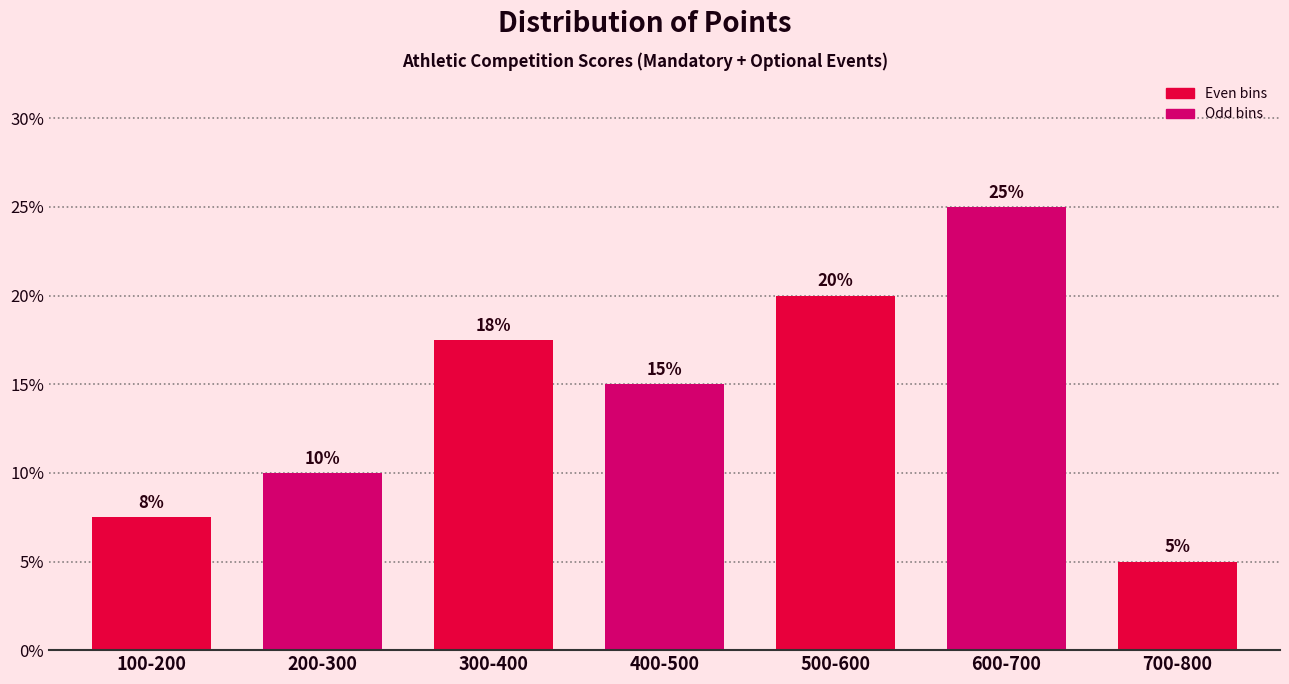

Are the bars horizontal?

No